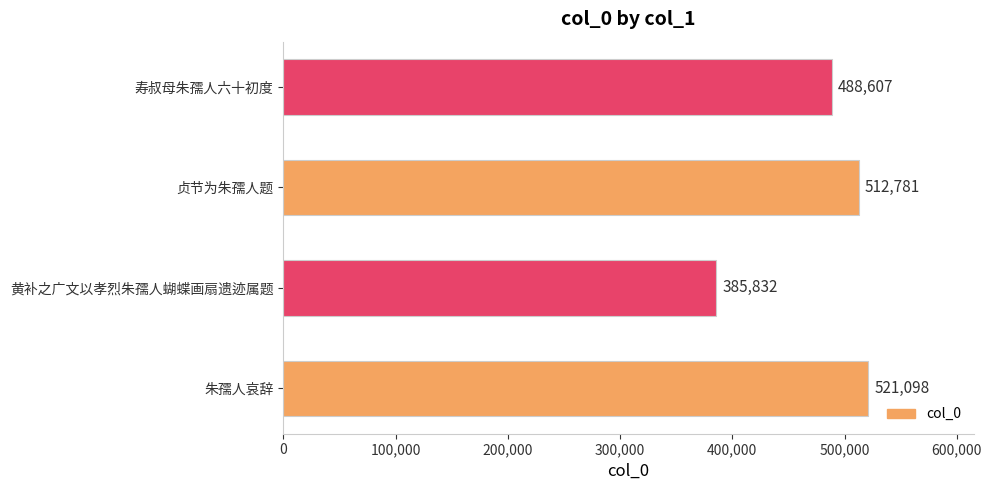

Rank the categories by value from highest to lowest.

朱孺人哀辞, 贞节为朱孺人题, 寿叔母朱孺人六十初度, 黄补之广文以孝烈朱孺人蝴蝶画扇遗迹属题